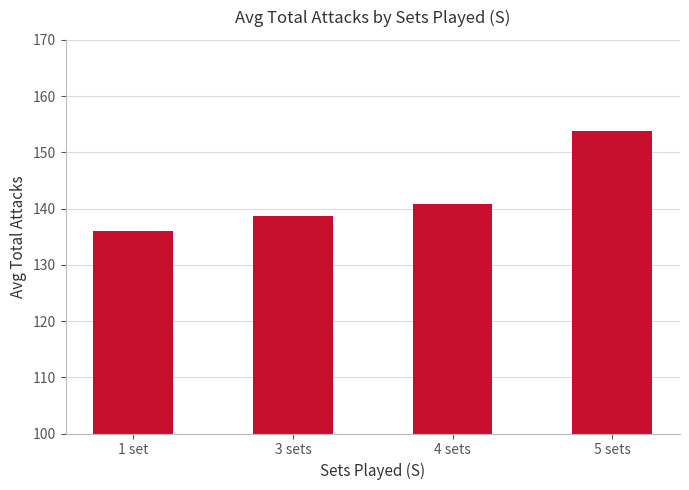

What is the sum of all values?

569.4